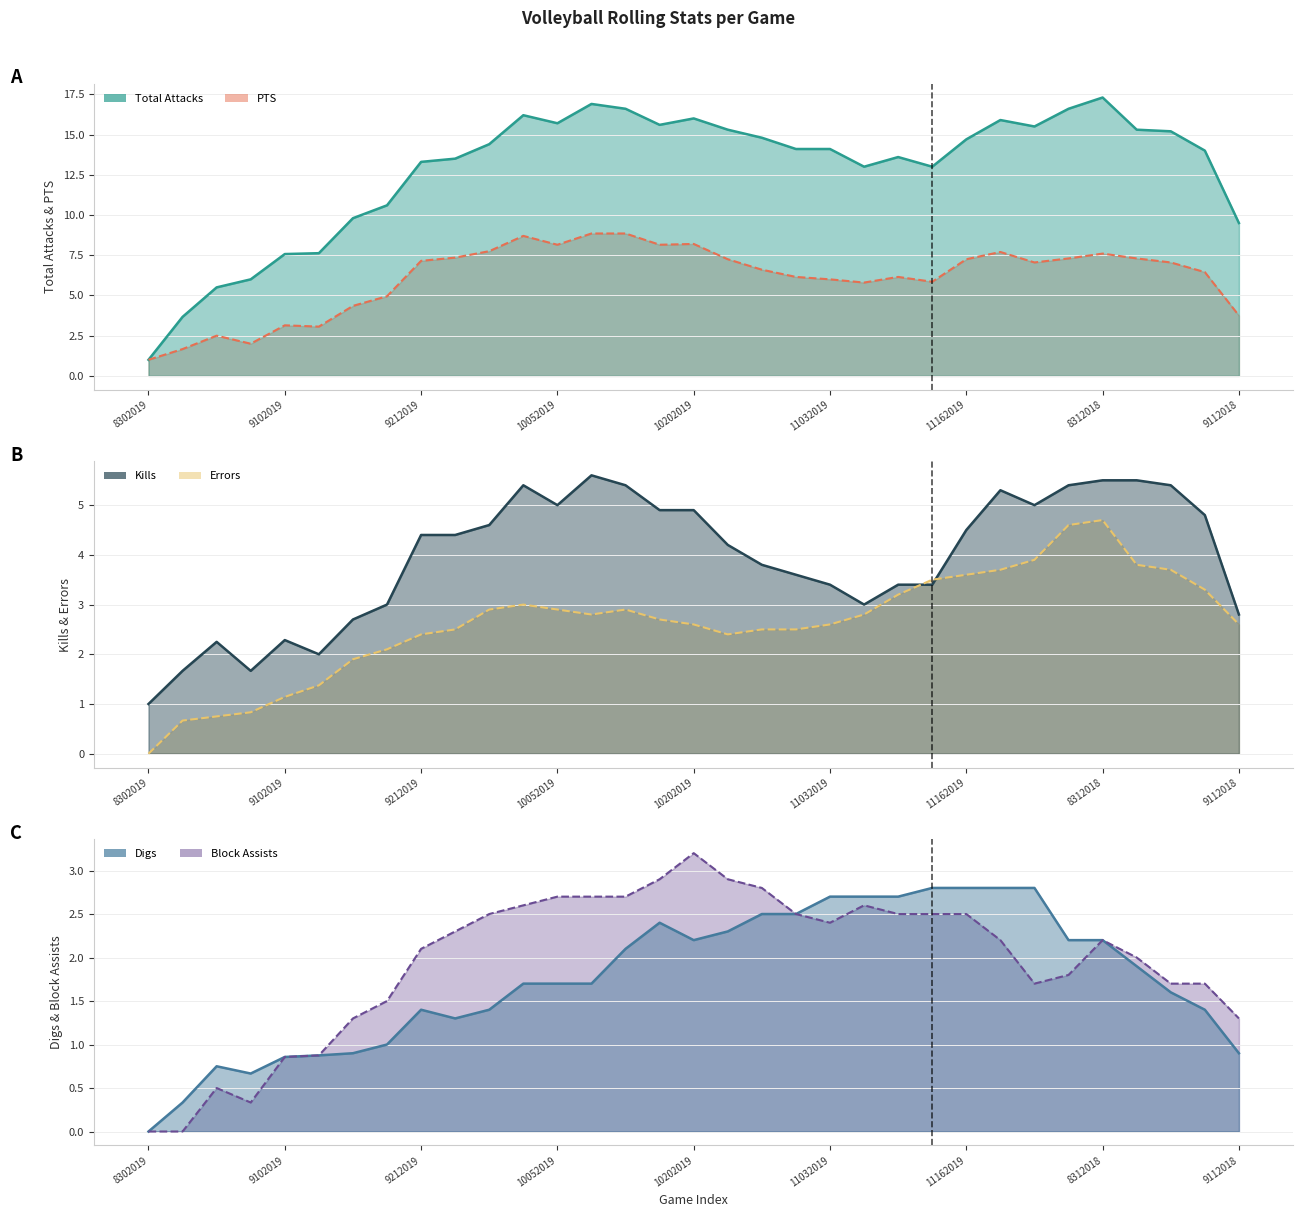

Count the number of categories in the chart.

33